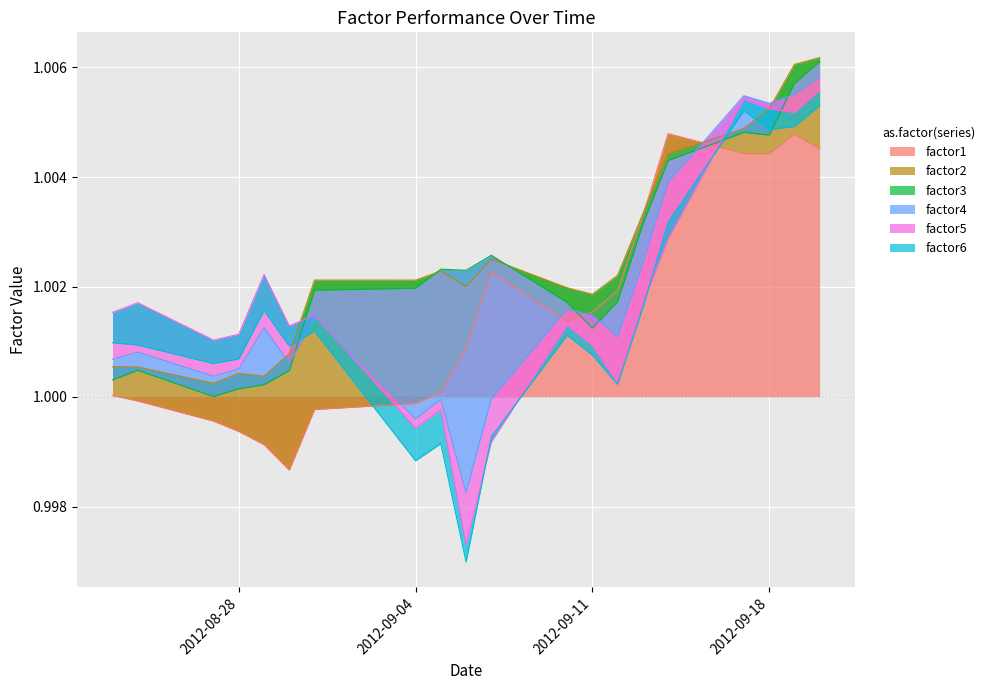

At which category is the sum across all series the highest?

2012-09-20